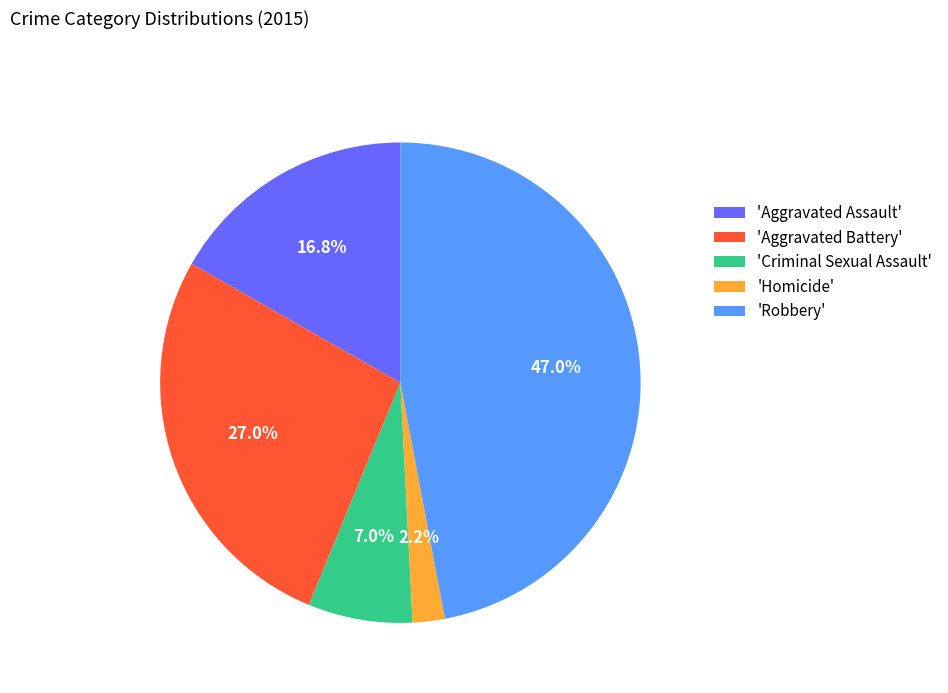

Do 'Robbery' and 'Homicide' together represent more than half of the pie?

No